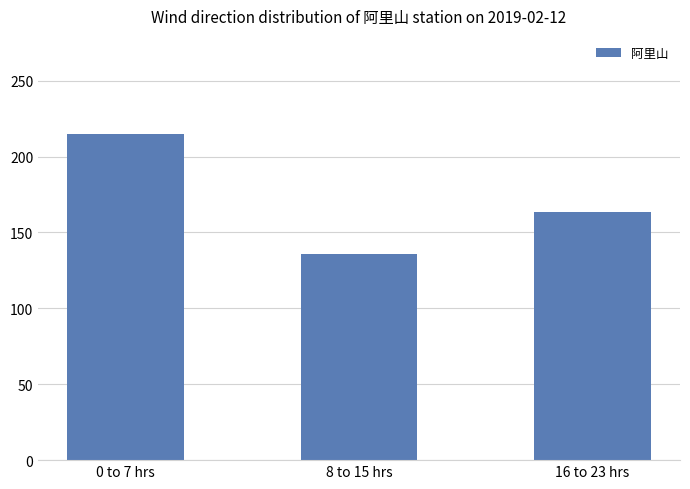

How many bars are there in total?

3